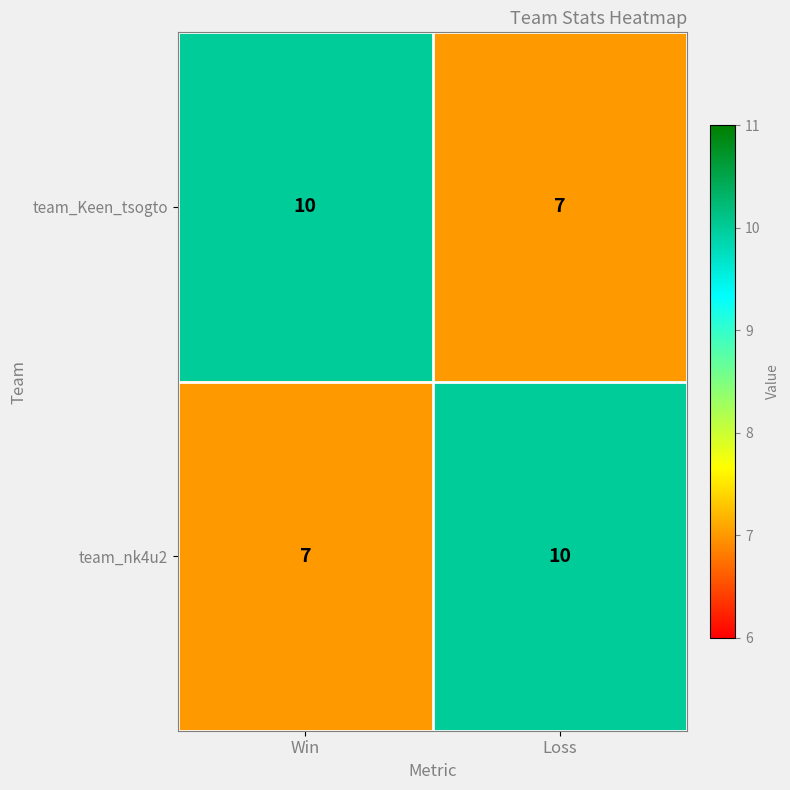

How many distinct data groups are displayed?

2